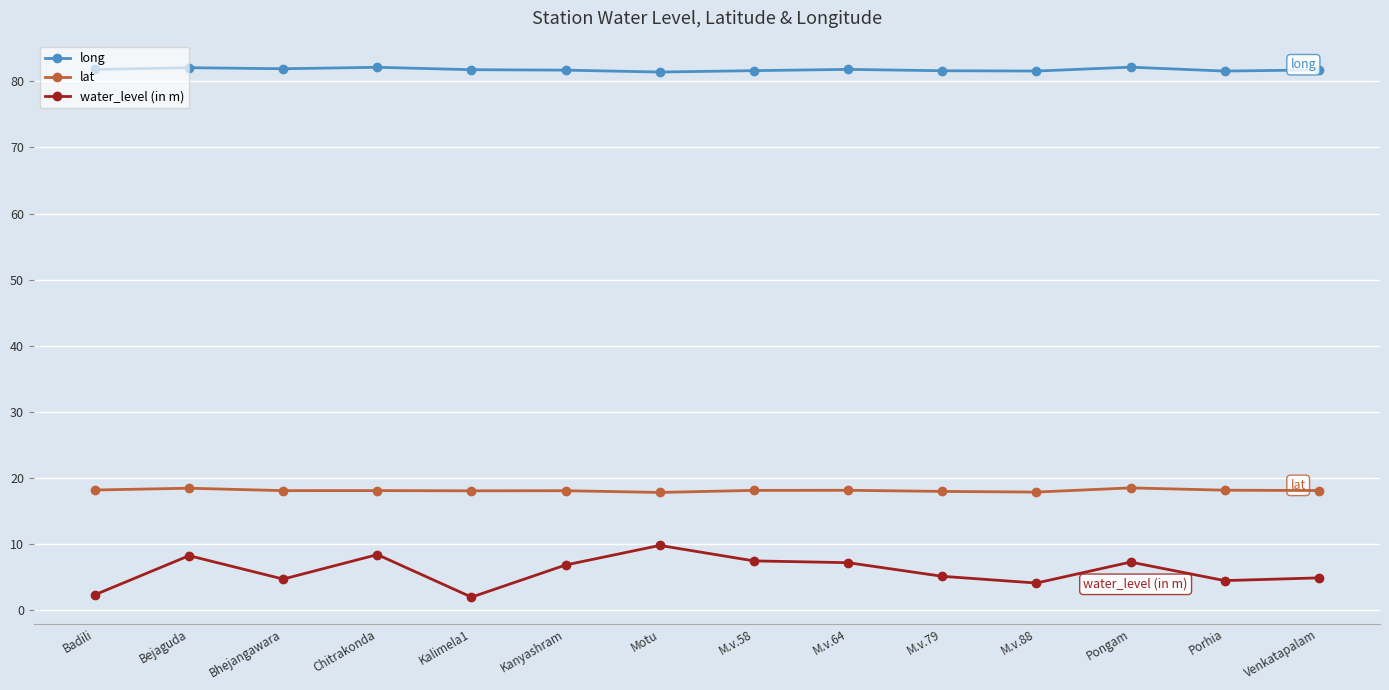

What is the difference between the highest and lowest values at M.v.64?

74.6